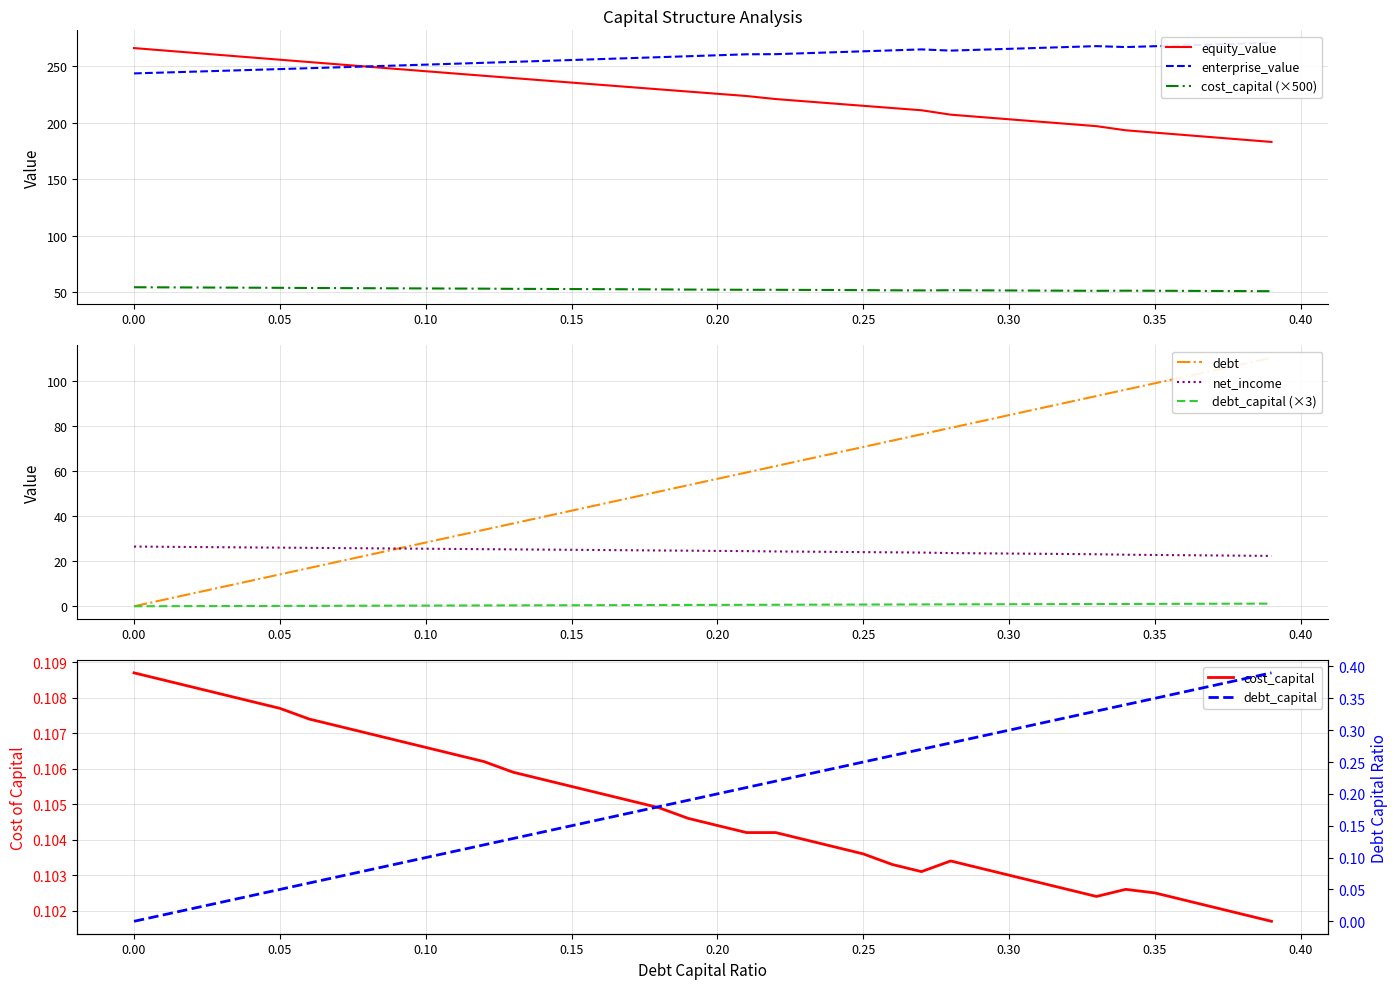

Does the chart display data point markers on the line(s)?

No